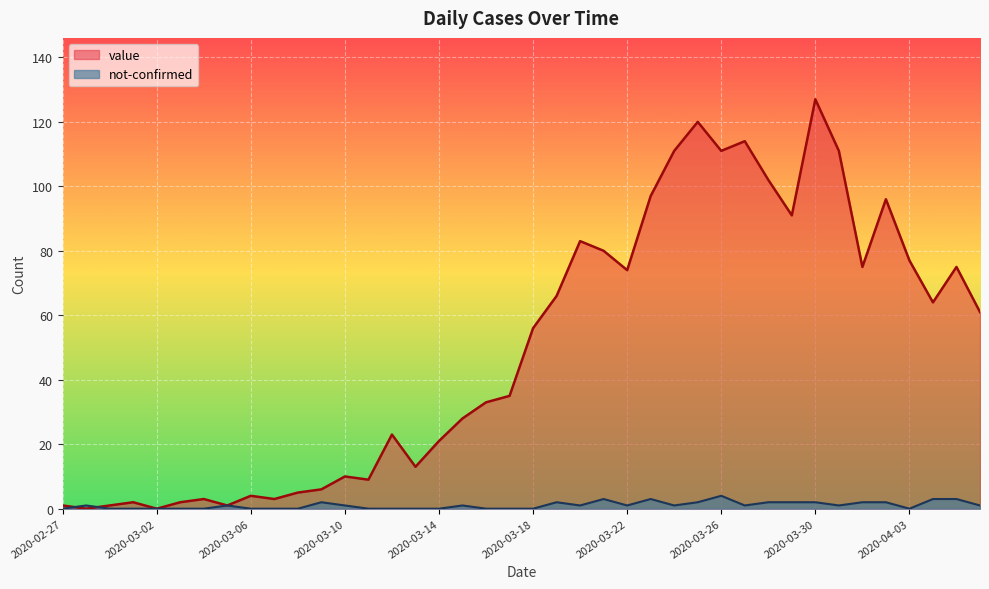

Which category has the lowest value across all series?

2020-02-28